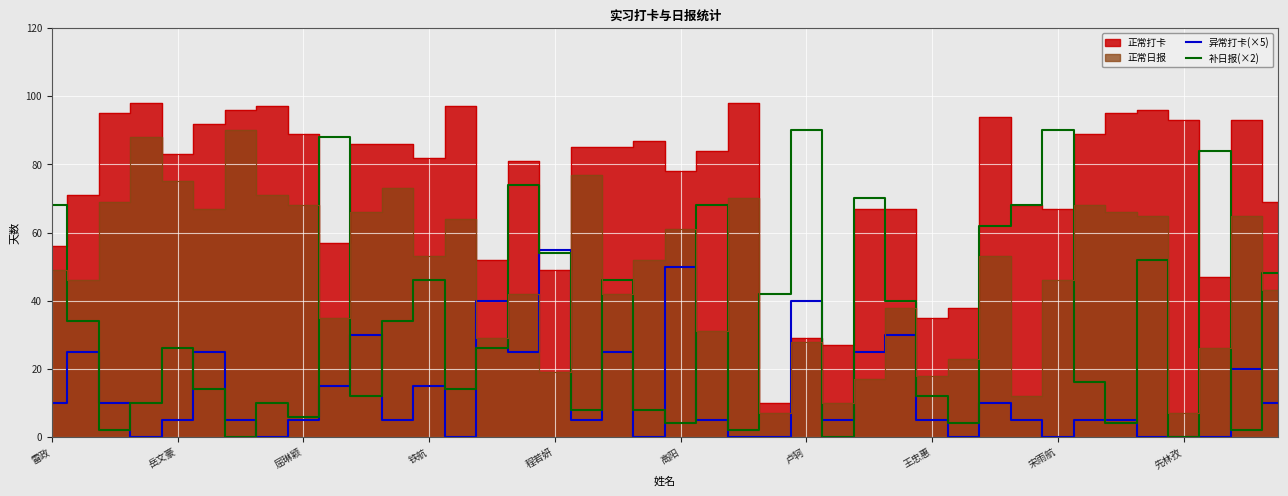

How many intersections are there between 异常打卡(×5) and 补日报(×2)?

18